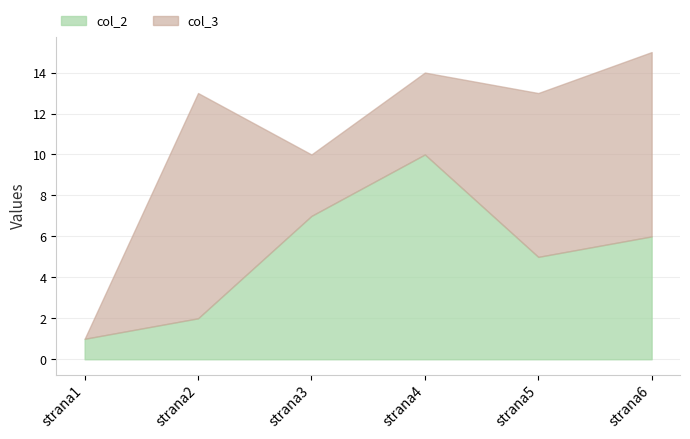

How many times do col_2 and col_3 cross each other?

3